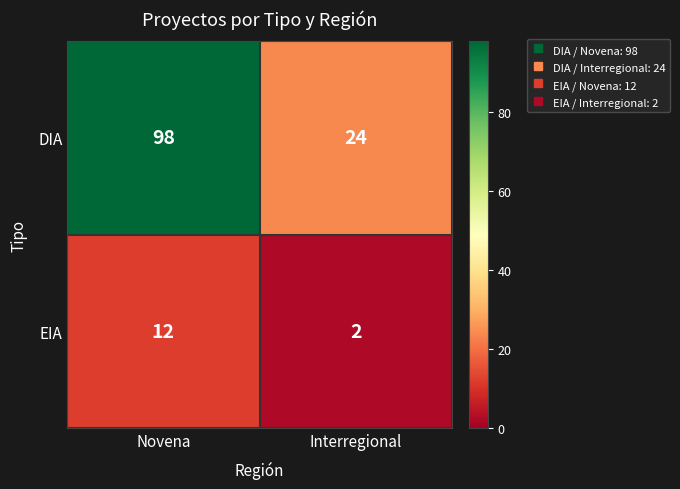

What is the total value across all series at Novena?

110